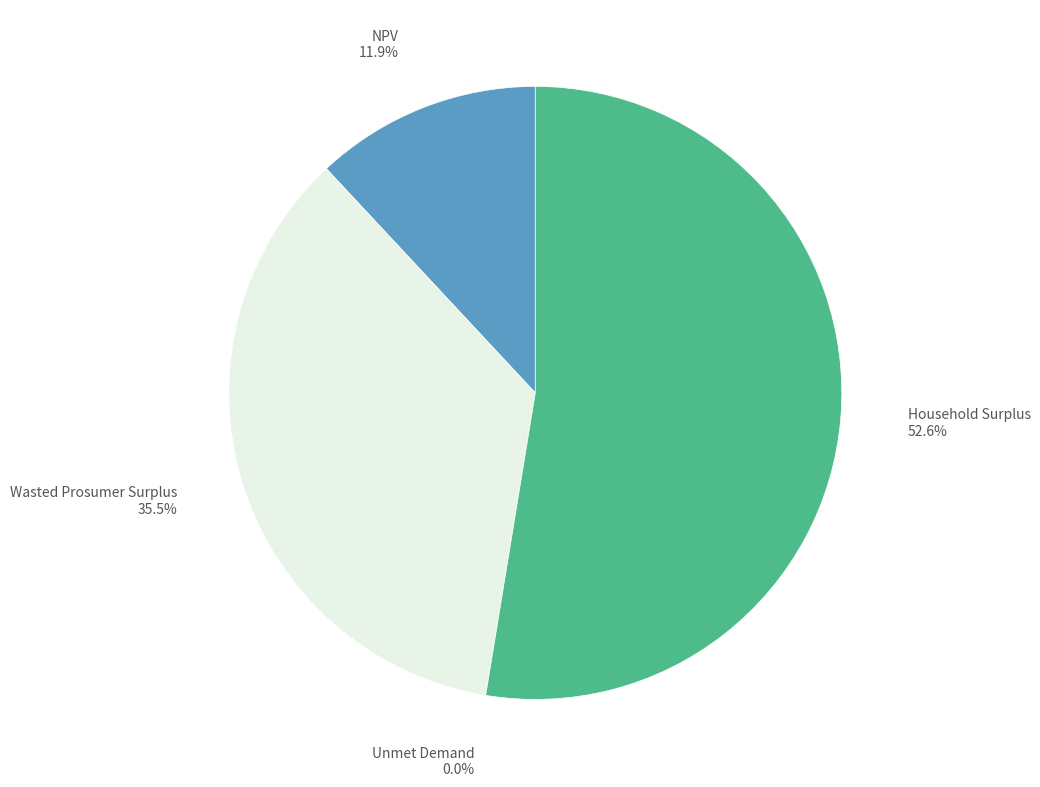

Which slice is the largest?

Household Surplus